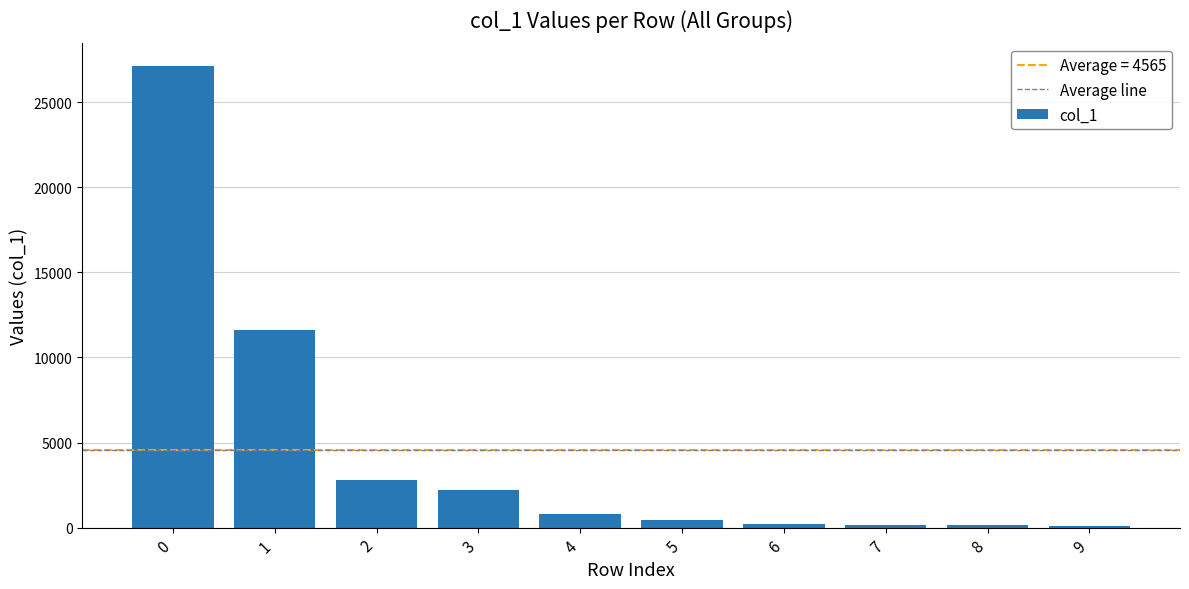

What is the difference between the second highest and minimum values?

11503